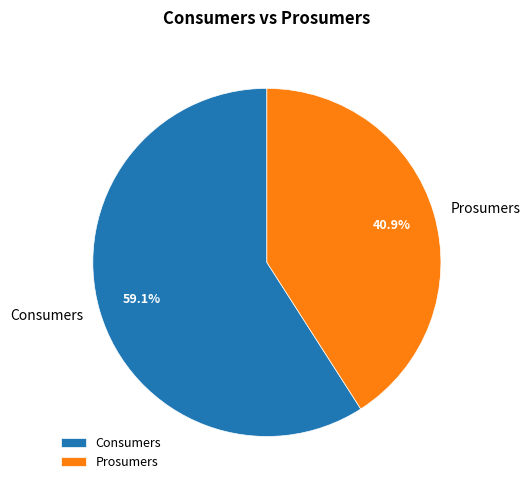

Which slice is the largest?

Consumers